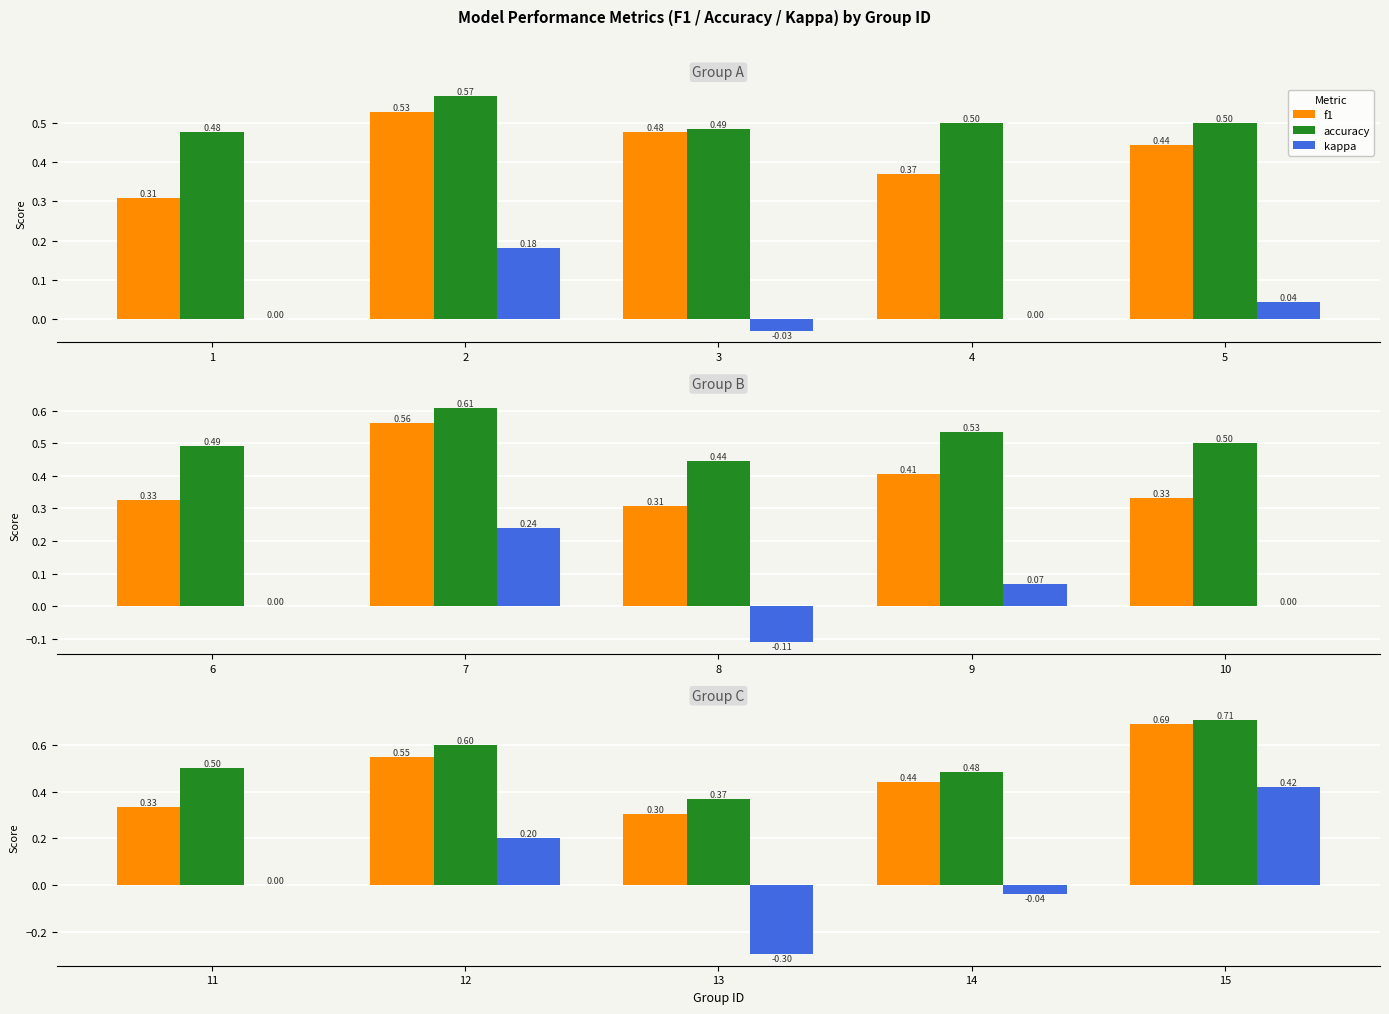

Which series has the largest total across all categories?

accuracy